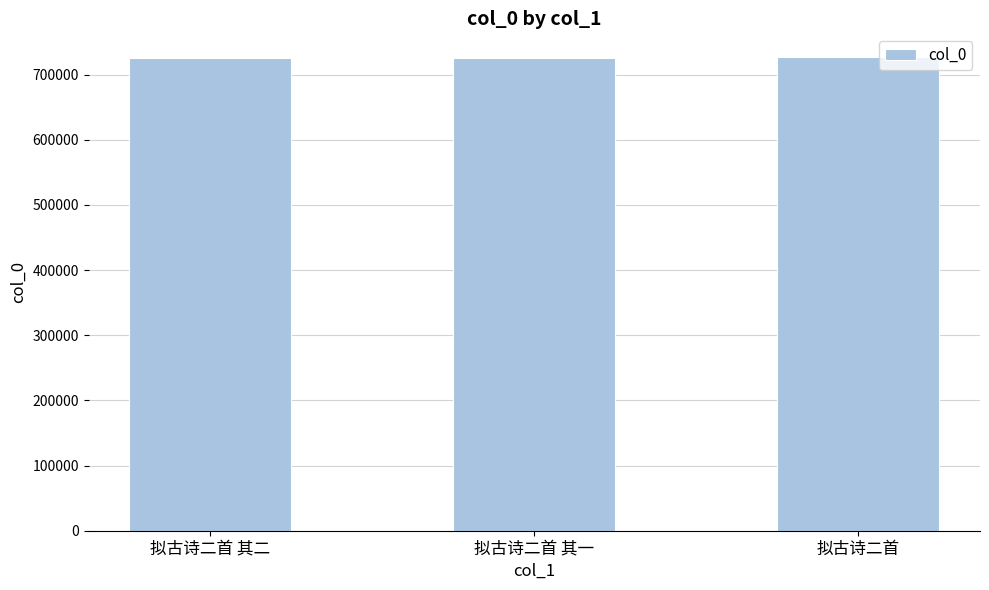

Read the value at 拟古诗二首, to the nearest 10.

727130